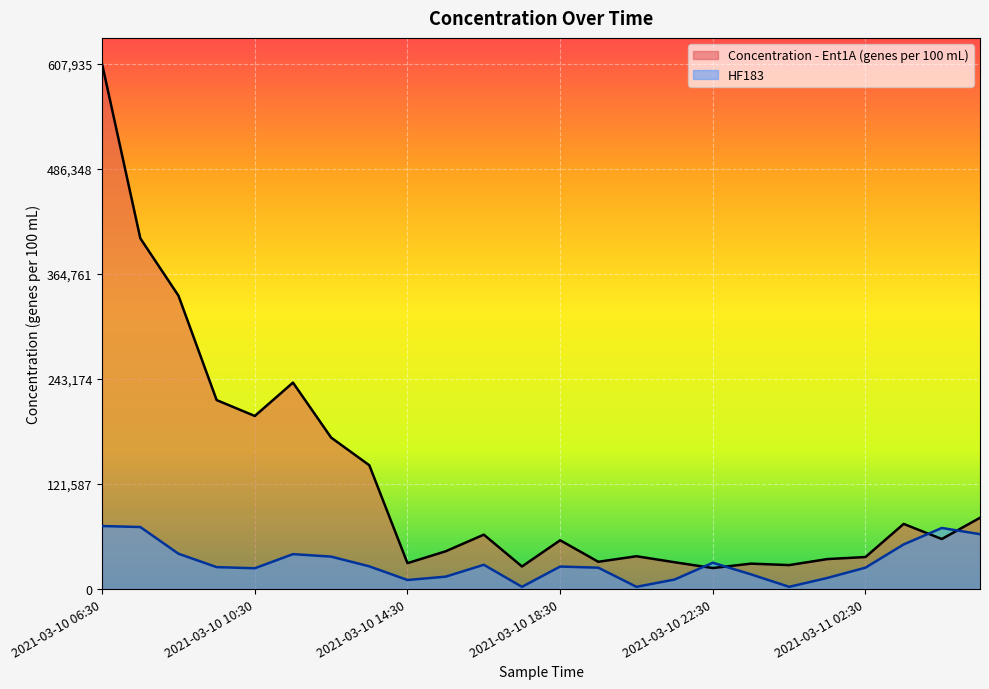

True or false: Concentration - Ent1A (genes per 100 mL) and HF183 cross at least once.

True